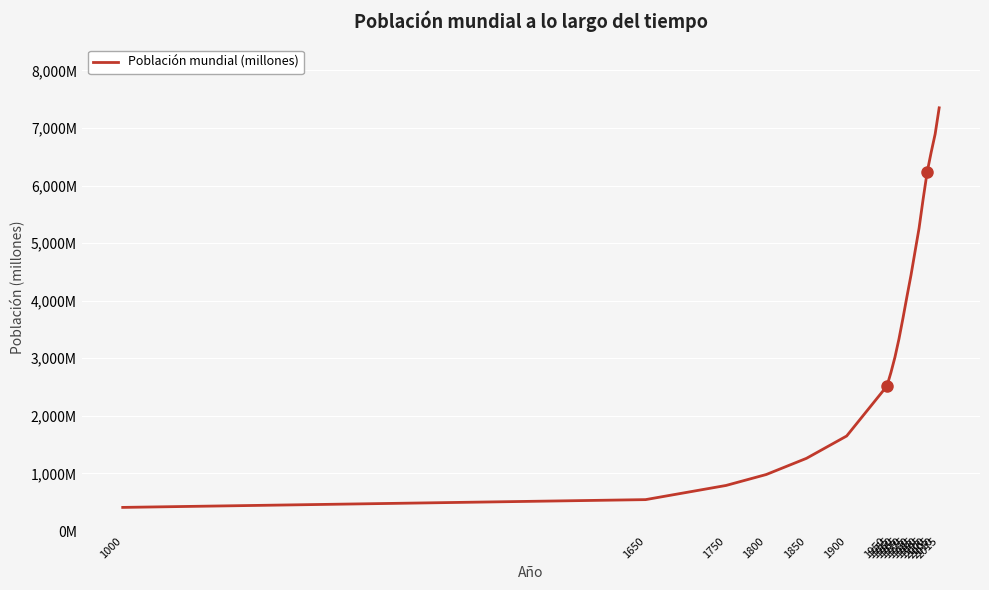

What is the value of the 15th point from the left?

5259